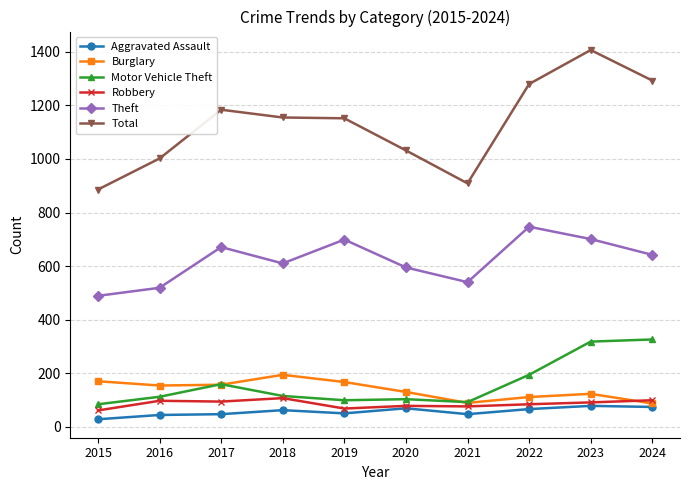

What is the maximum value shown in the chart?

1407